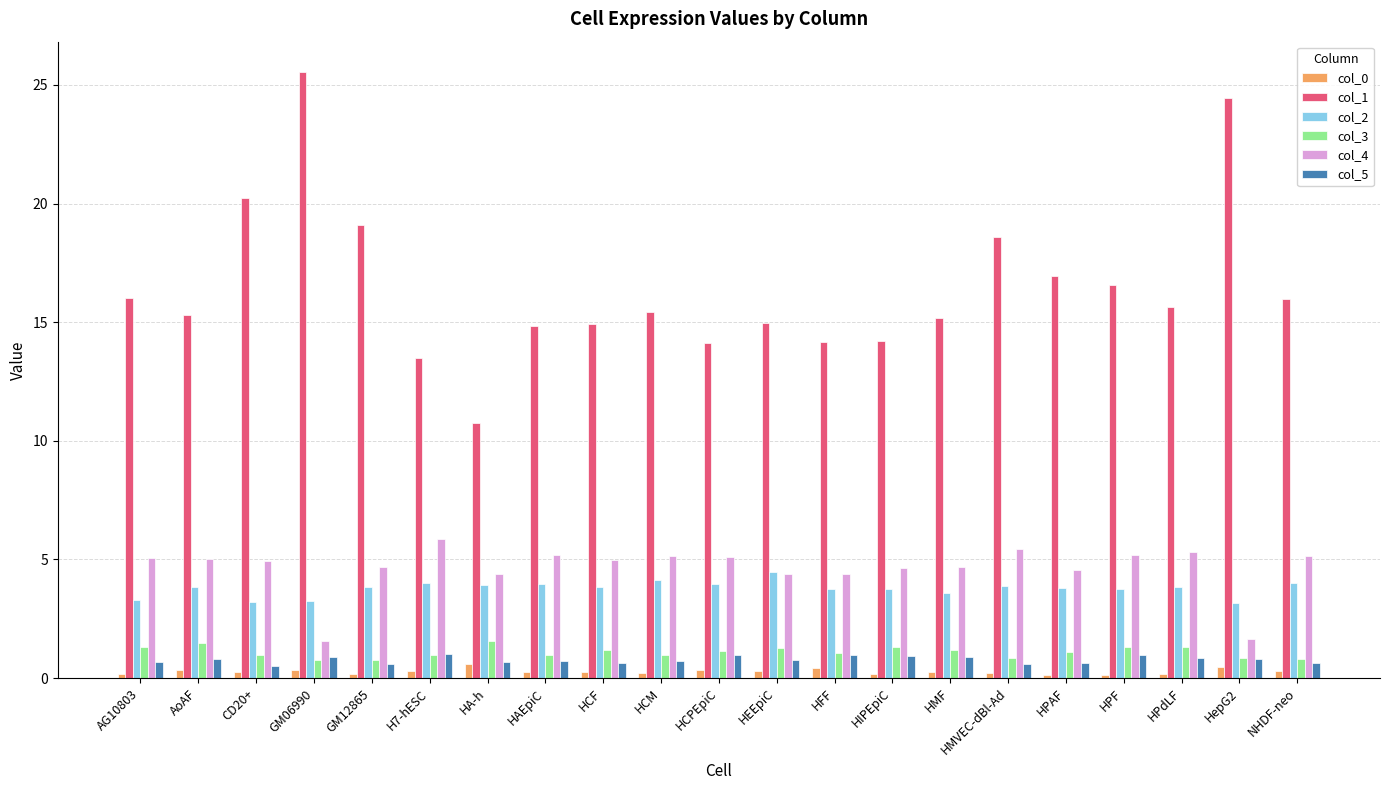

What is the sum of all col_5 values?

16.2